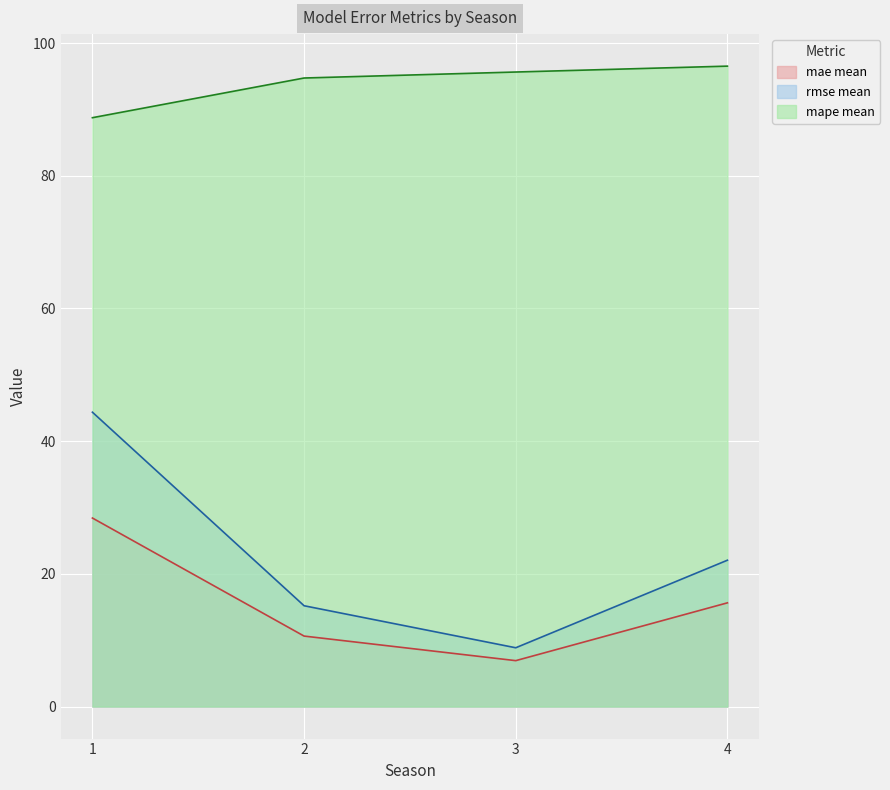

At which category does mae mean reach its first local valley?

3